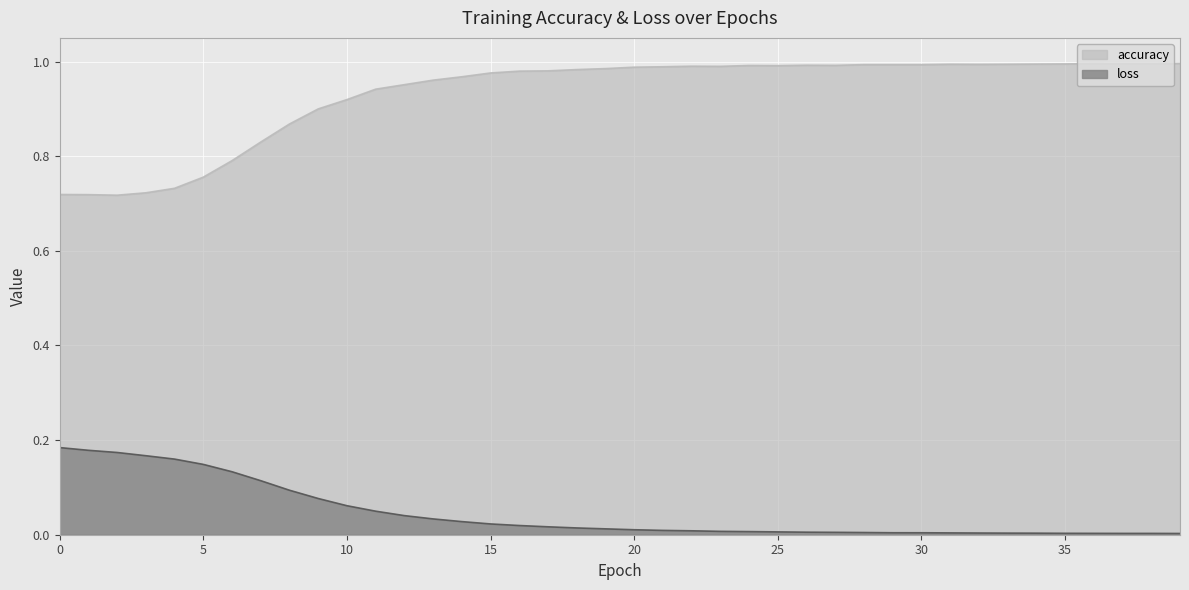

What is the difference between the second highest and second lowest values in the accuracy series?

0.3